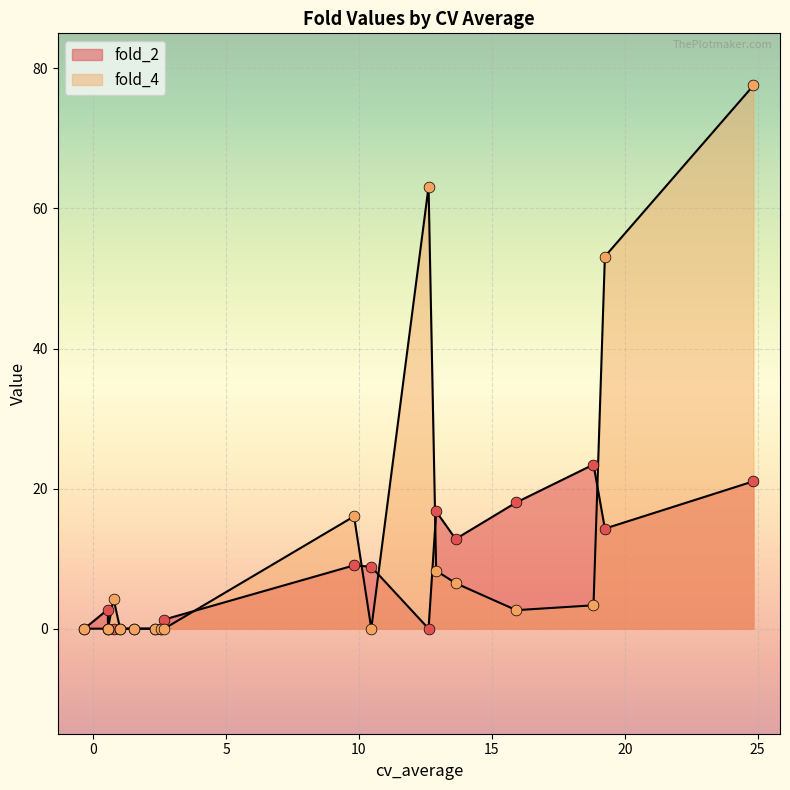

Which series reaches the minimum Y coordinate?

fold_2